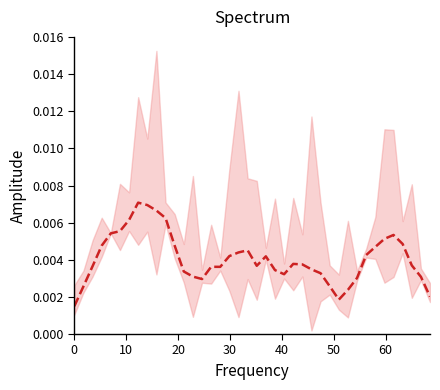

Is it true that the value at 25 is 0.0?

False